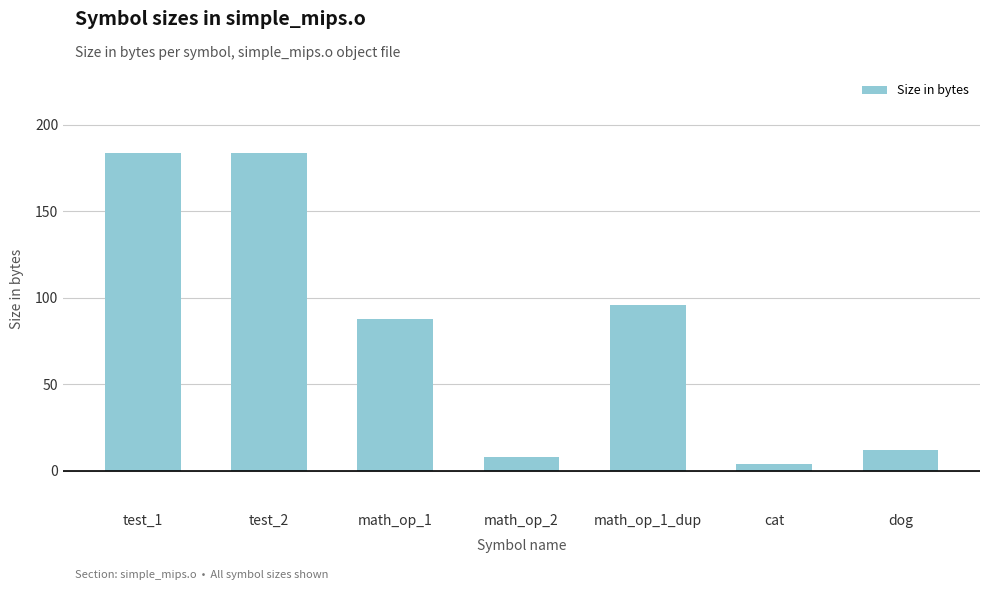

Which has a higher value, test_2 or math_op_1_dup?

test_2